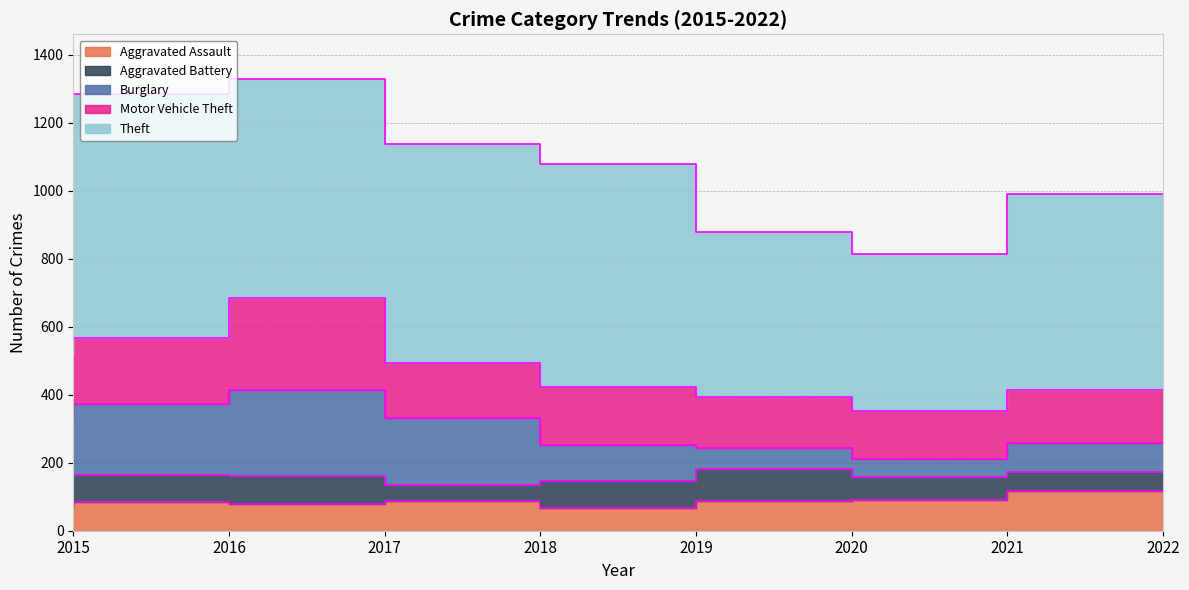

How many categories are shown in the chart?

8